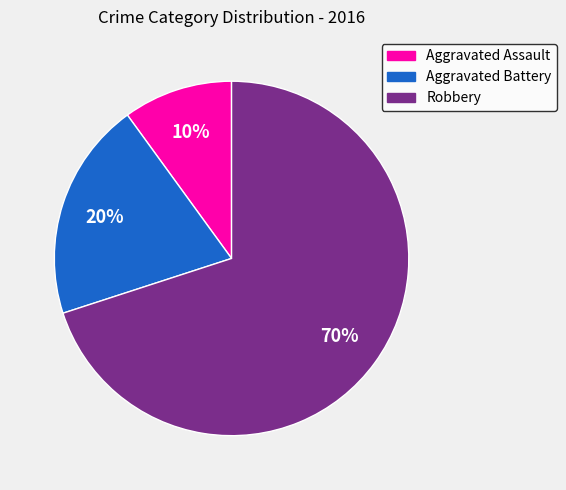

Do Robbery and Aggravated Battery together represent more than half of the pie?

Yes